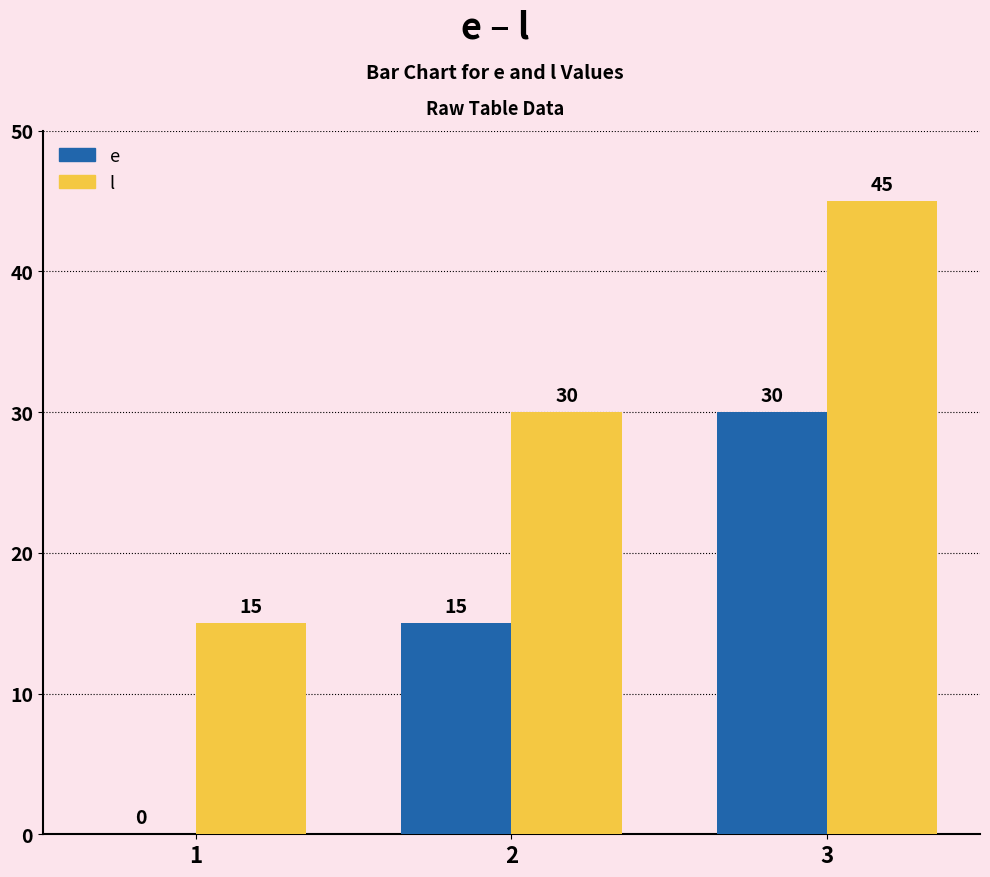

Reading left to right, extract all data points from this chart.

e: 0	15	30
l: 15	30	45